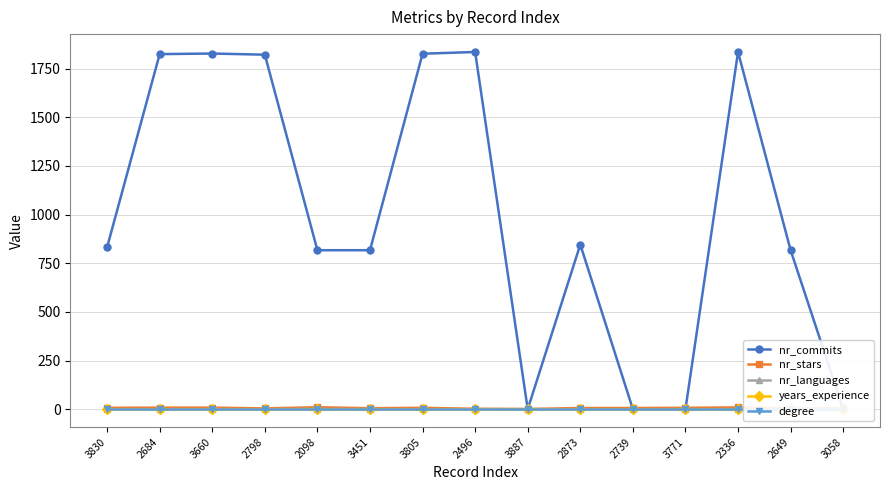

The nr_languages series shows 0 at 2649. True or false?

True